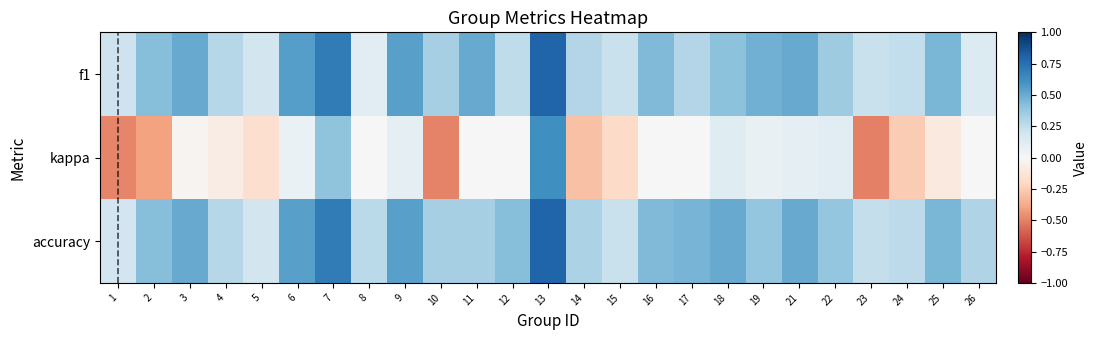

Reading right to left, list all the values displayed in this chart.

f1: 26=0.1	25=0.5	24=0.2	23=0.2	22=0.4	21=0.5	19=0.5	18=0.4	17=0.3	16=0.4	15=0.2	14=0.3	13=0.8	12=0.3	11=0.5	10=0.3	9=0.5	8=0.1	7=0.7	6=0.6	5=0.2	4=0.3	3=0.5	2=0.4	1=0.2
kappa: 26=0.0	25=-0.1	24=-0.3	23=-0.5	22=0.1	21=0.1	19=0.1	18=0.1	17=0.0	16=0.0	15=-0.2	14=-0.3	13=0.6	12=0.0	11=0.0	10=-0.5	9=0.1	8=0.0	7=0.4	6=0.1	5=-0.2	4=-0.1	3=-0.0	2=-0.4	1=-0.5
accuracy: 26=0.3	25=0.5	24=0.3	23=0.2	22=0.4	21=0.5	19=0.4	18=0.5	17=0.5	16=0.4	15=0.2	14=0.3	13=0.8	12=0.4	11=0.3	10=0.3	9=0.5	8=0.3	7=0.7	6=0.5	5=0.2	4=0.3	3=0.5	2=0.4	1=0.2